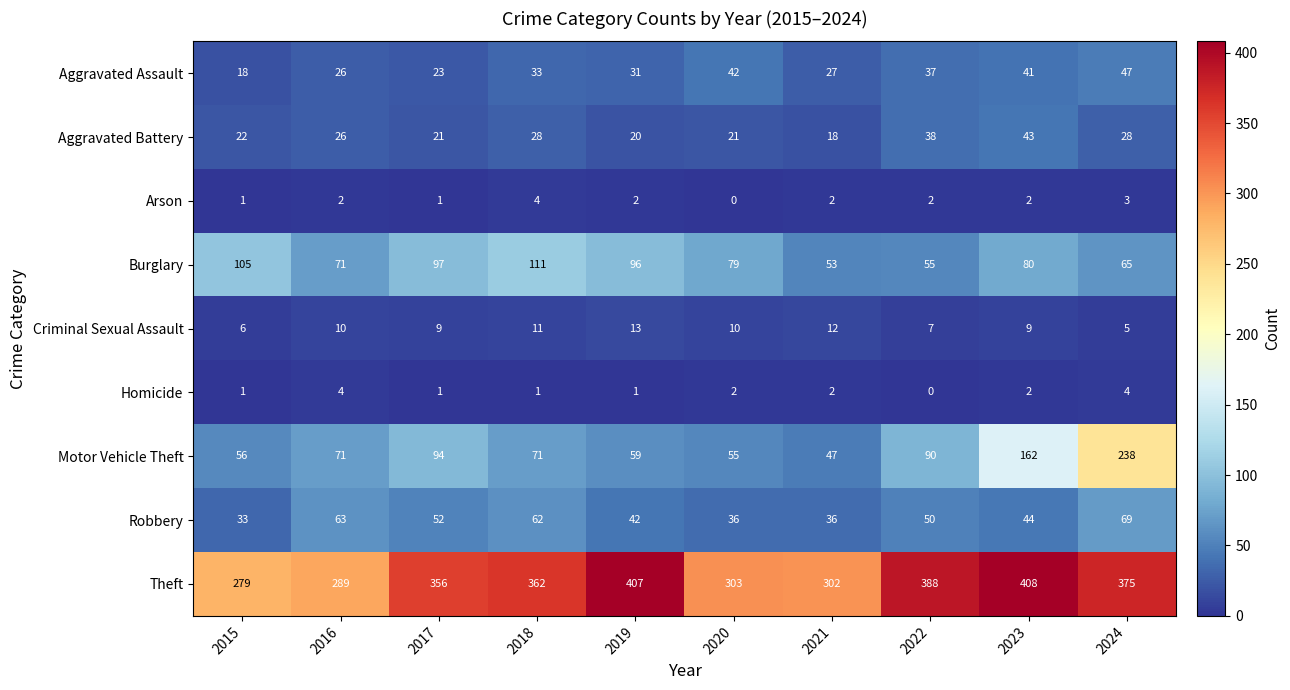

What is the spread (max minus min) of values at 2018?

361